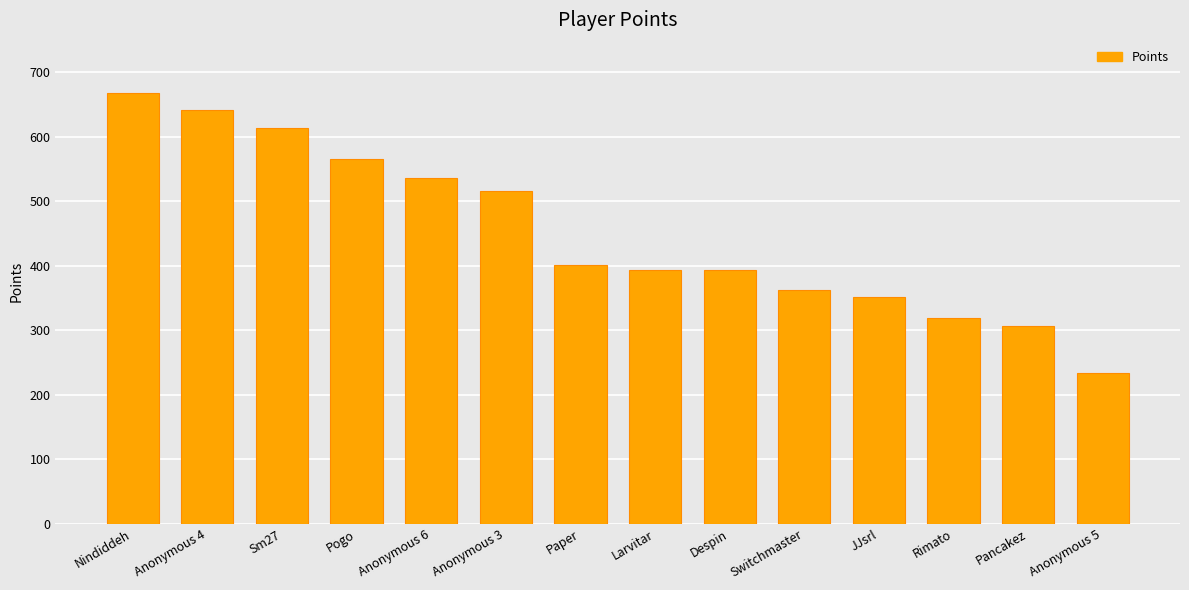

How many bars are there in total?

14